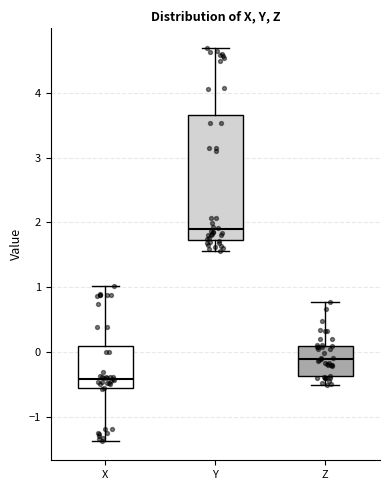

Where is the lower edge of the box for Z on the y-axis? The values are not printed on the chart, so give them approximately, as read against the axis.

-0.4